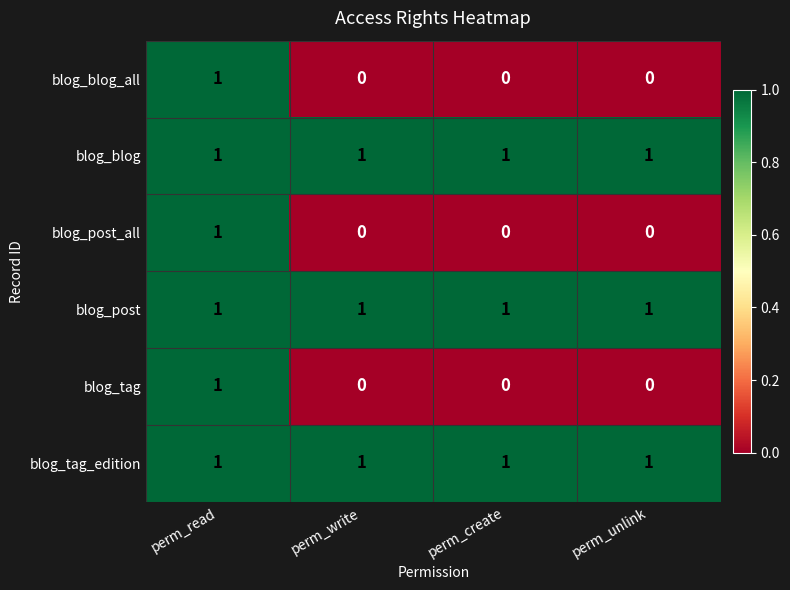

At how many categories does at least one series exceed 0?

4